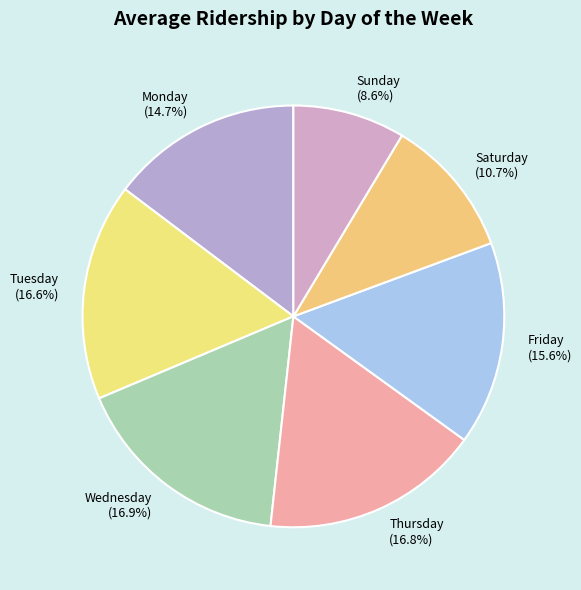

Combined, what portion of the pie is Thursday (16.8%) and Friday (15.6%)?

32.4%